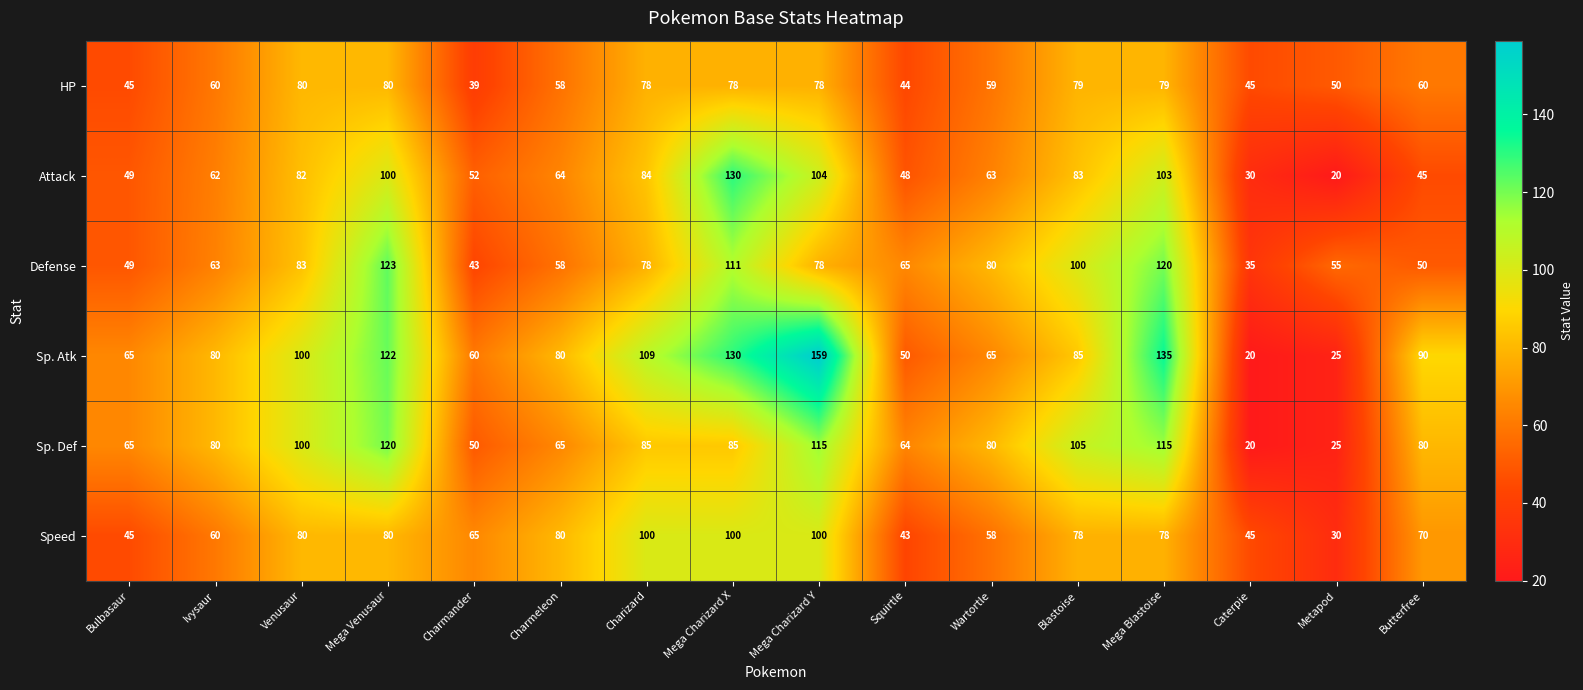

What is the total value across all series at Metapod?

205